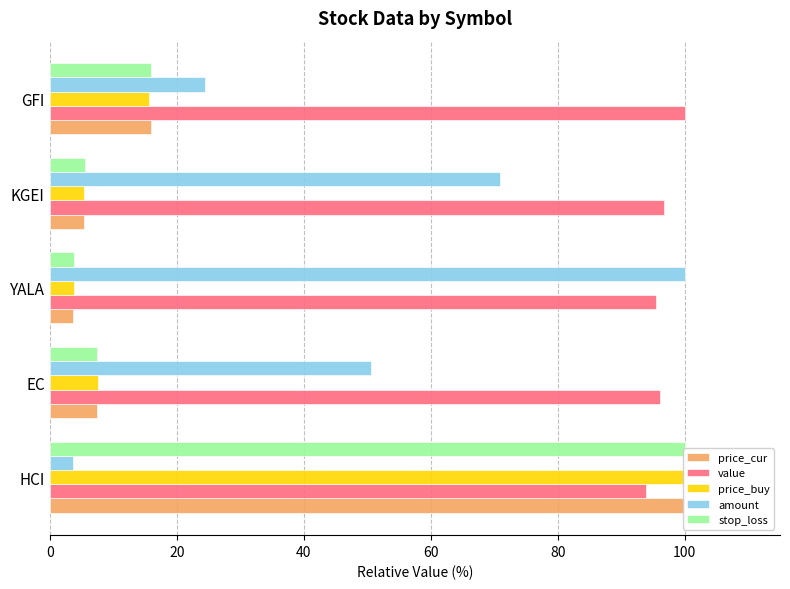

What is the difference between the maximum and second lowest values in the value series?

4.5